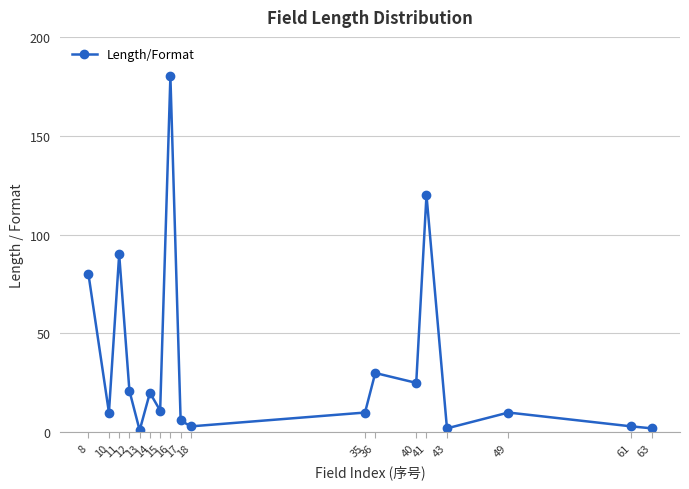

What is the ratio of the value at 61 to the value at 43?

1.5